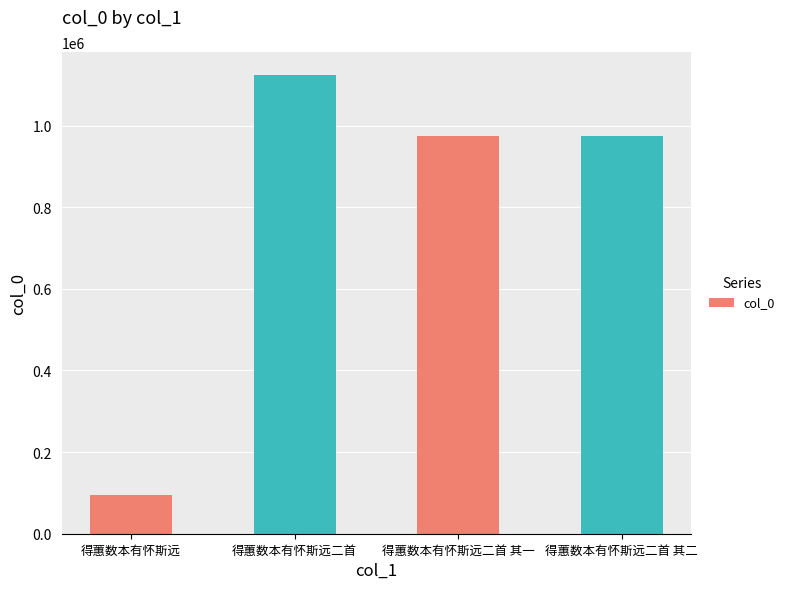

How many bars are there in total?

4